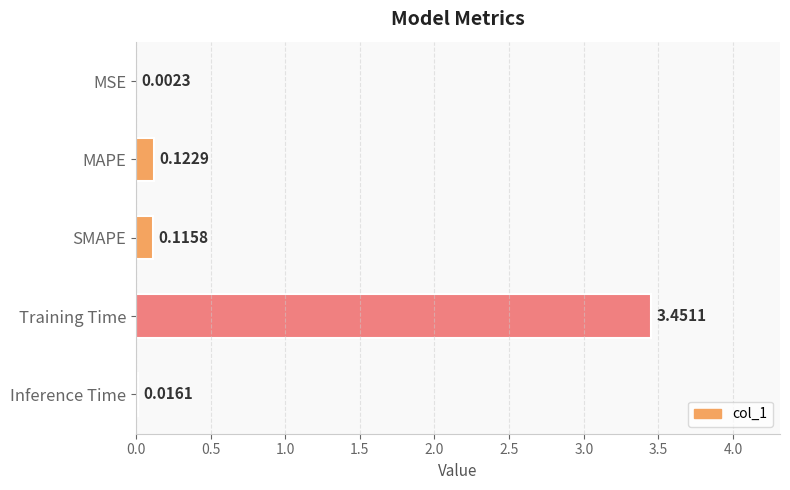

What is the sum of the values at Training Time and MAPE?

3.6